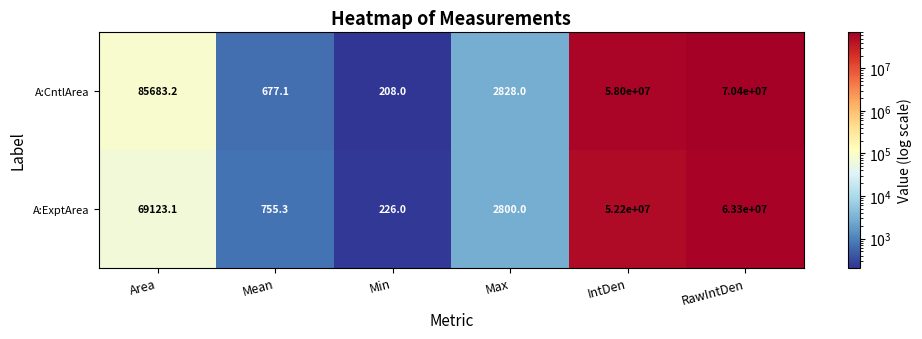

List the series in order of their peak value, highest first.

A:CntlArea, A:ExptArea